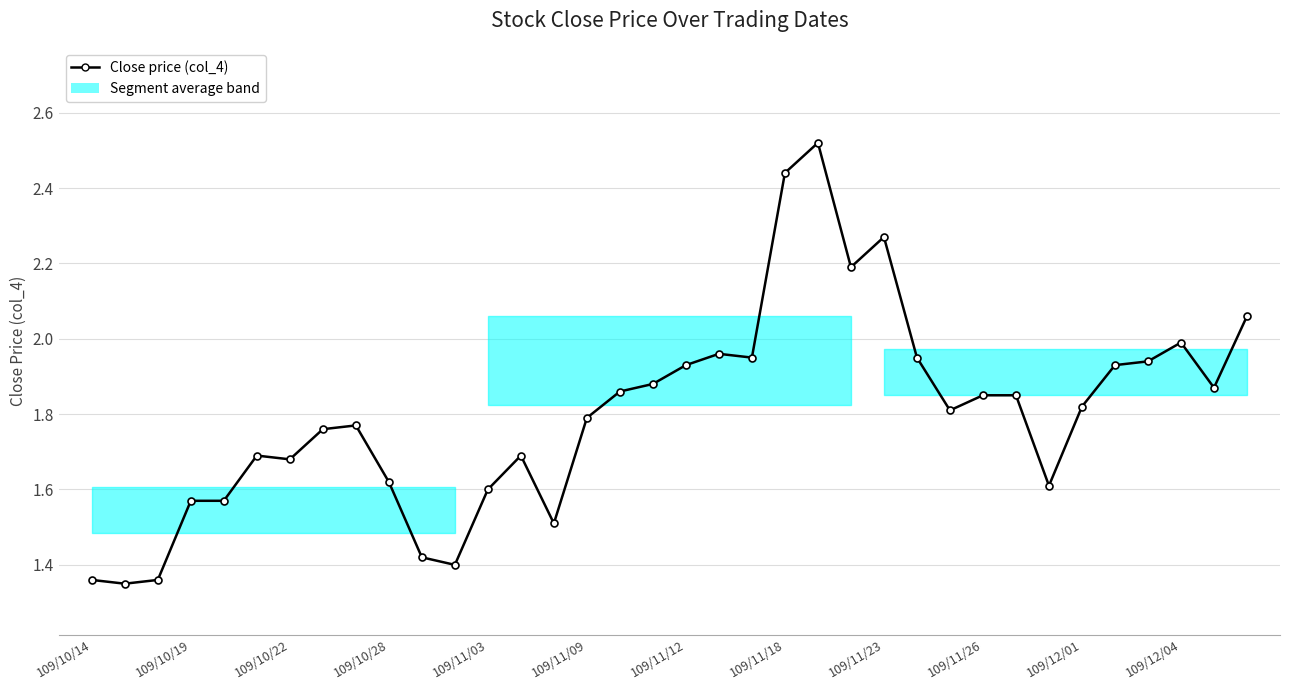

True or false: the data has more than 0 interior local peaks.

True